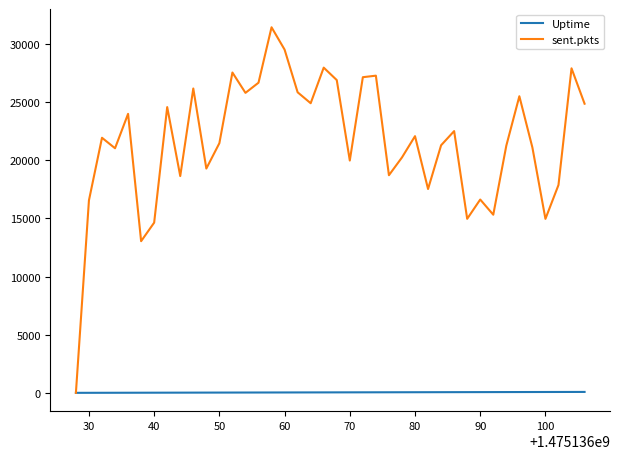

Which series has the largest total across all categories?

sent.pkts